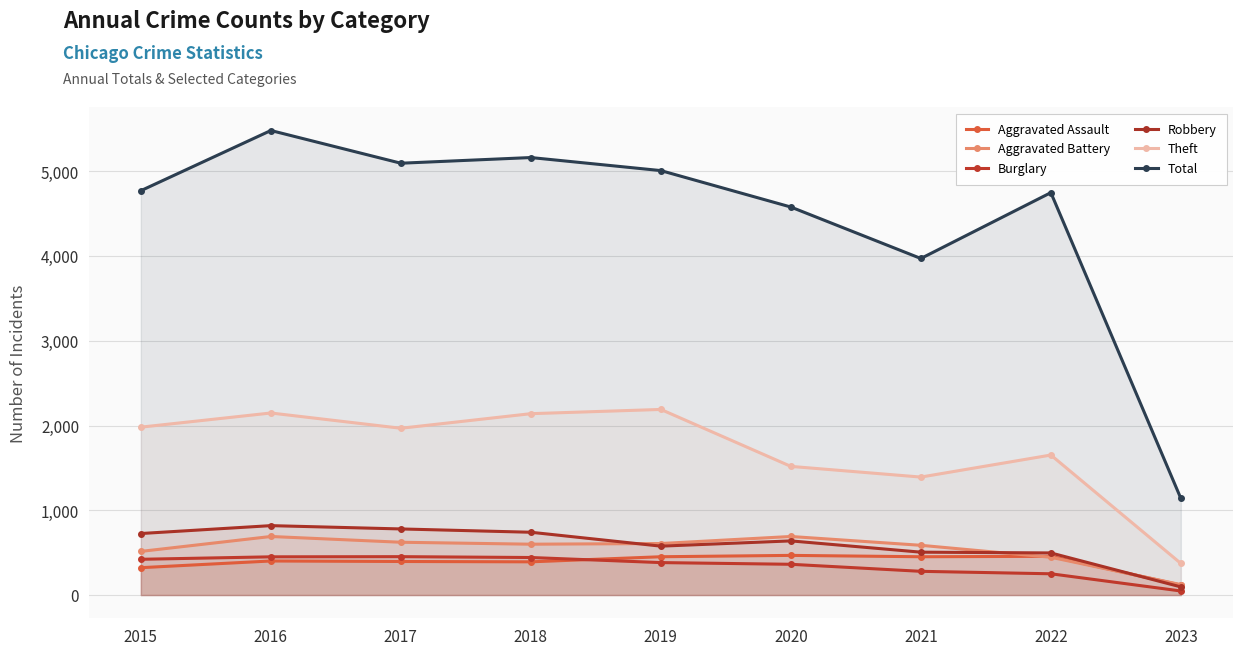

Rank the categories by Aggravated Battery value from lowest to highest.

2023, 2022, 2015, 2021, 2018, 2019, 2017, 2016, 2020